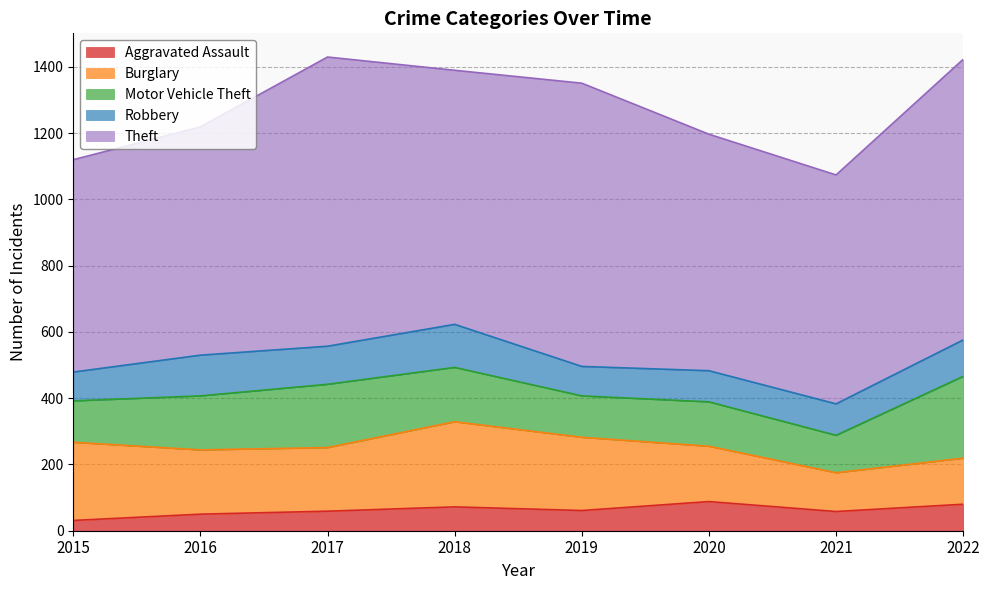

What is the greatest value displayed?

873